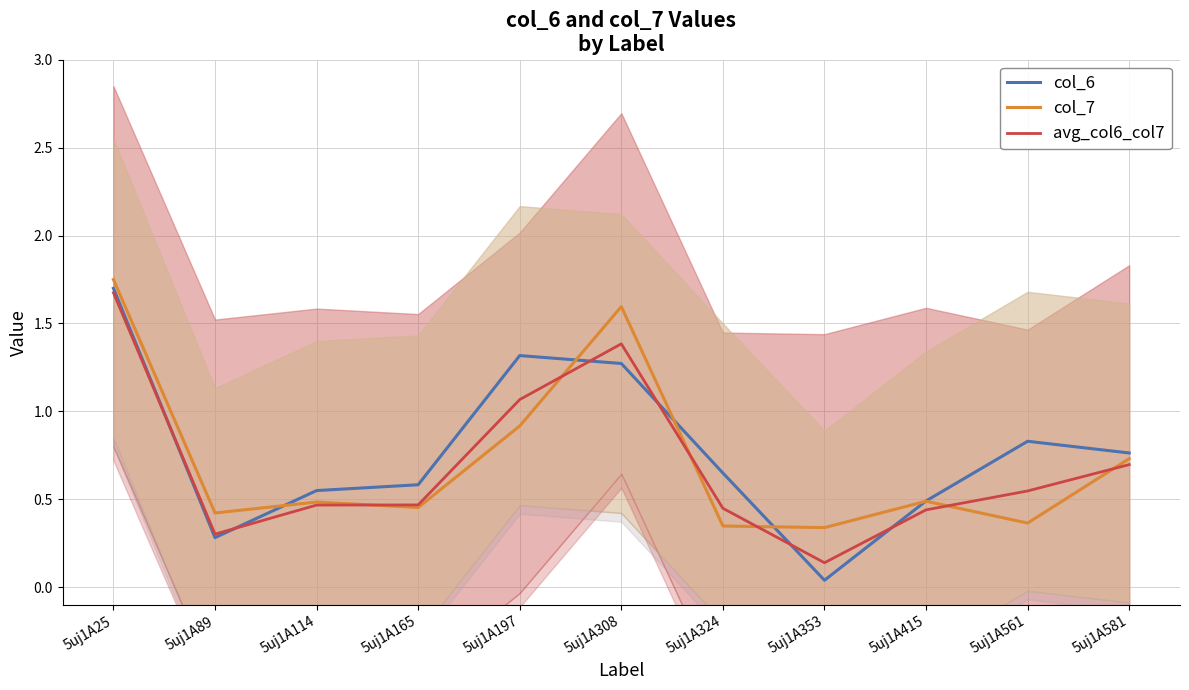

At how many categories does at least one series exceed 0?

11